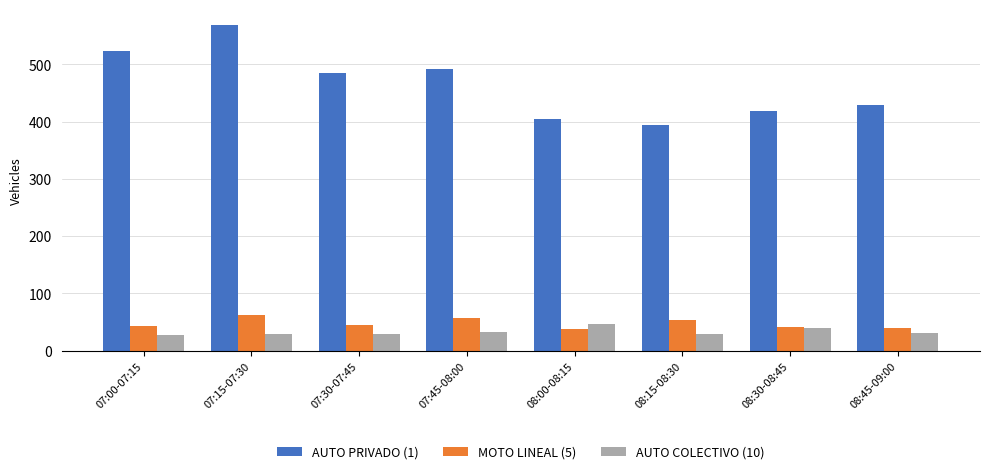

Which series has the largest range (max minus min)?

AUTO PRIVADO (1)